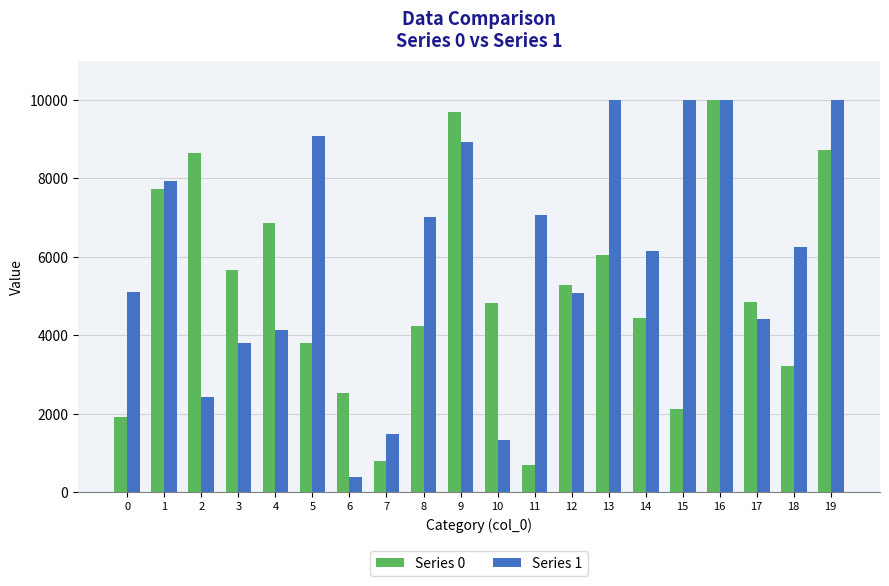

At which category is the sum across all series the highest?

16